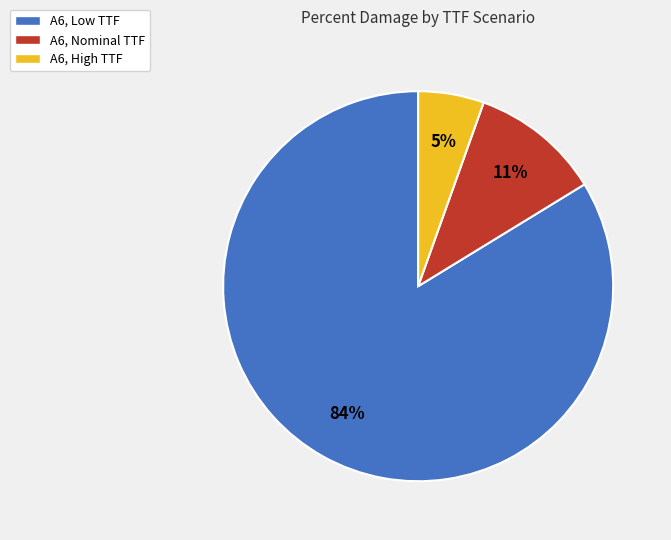

What percentage is the A6, High TTF slice, to the nearest percent?

5%